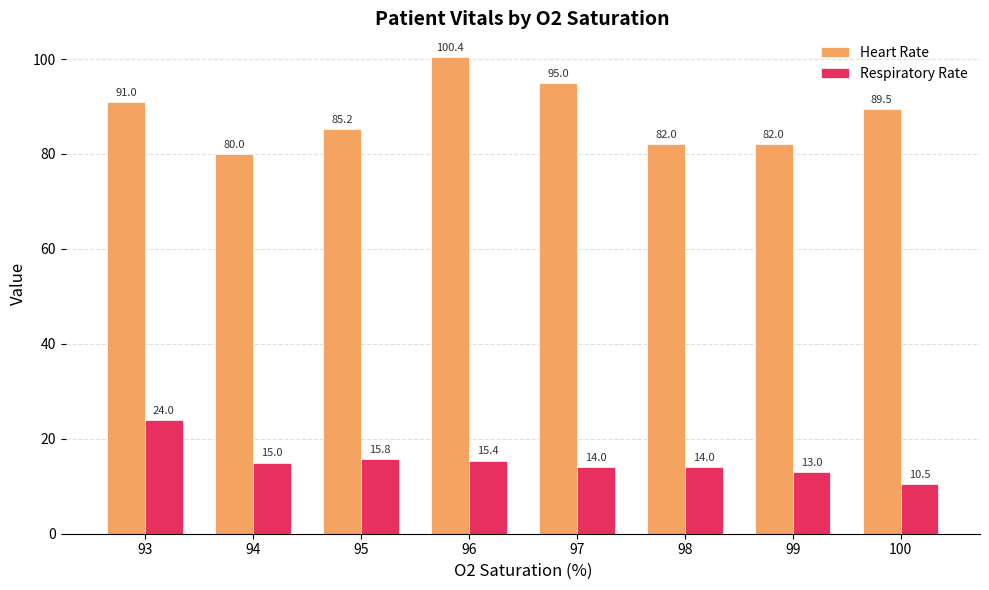

The Respiratory Rate series shows 15.8 at 95. True or false?

True